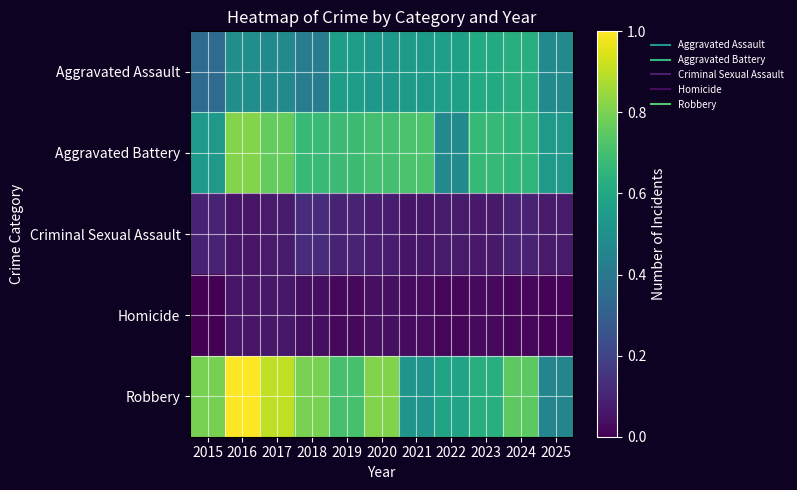

Which category has the lowest value across all series?

2015